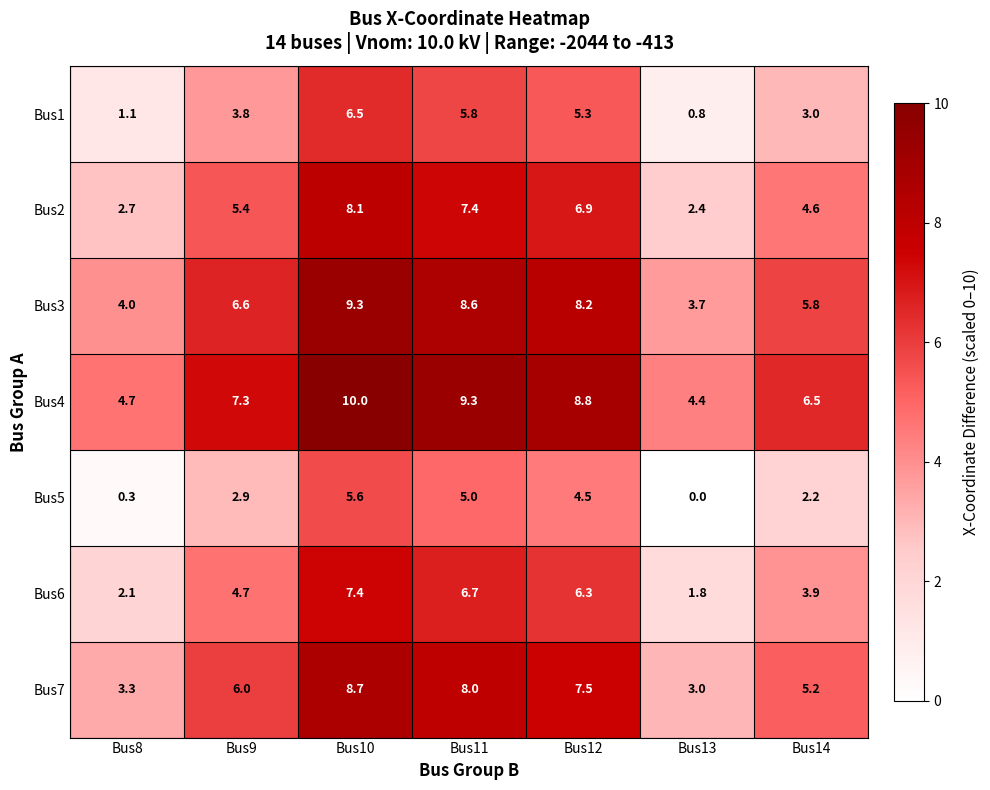

What is the maximum value shown in the chart?

10.0